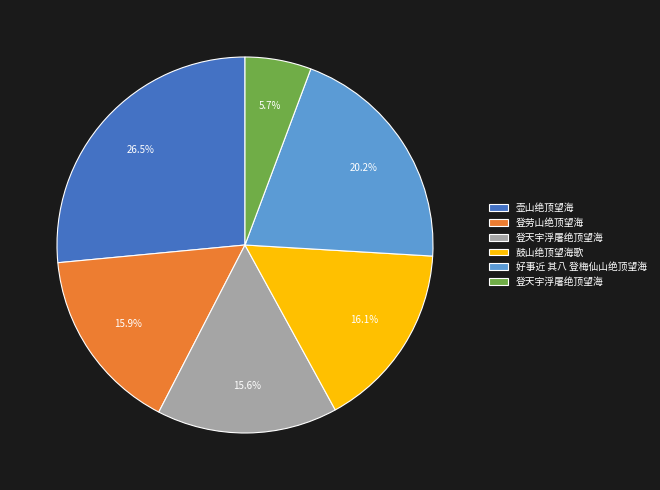

Does any single category account for the majority?

No